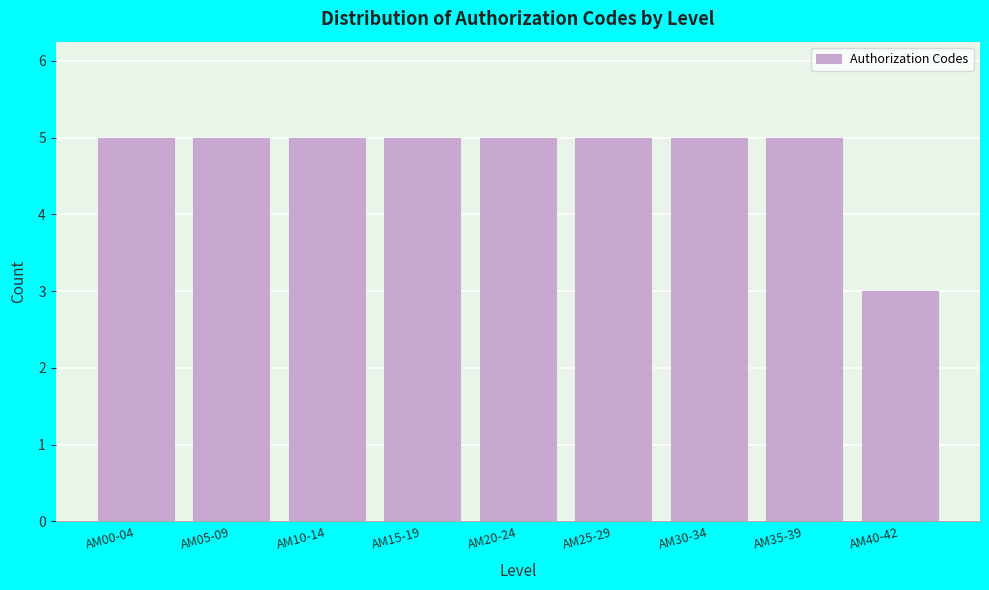

Reading left to right, what are all the values shown in this chart?

AM00-04=5	AM05-09=5	AM10-14=5	AM15-19=5	AM20-24=5	AM25-29=5	AM30-34=5	AM35-39=5	AM40-42=3